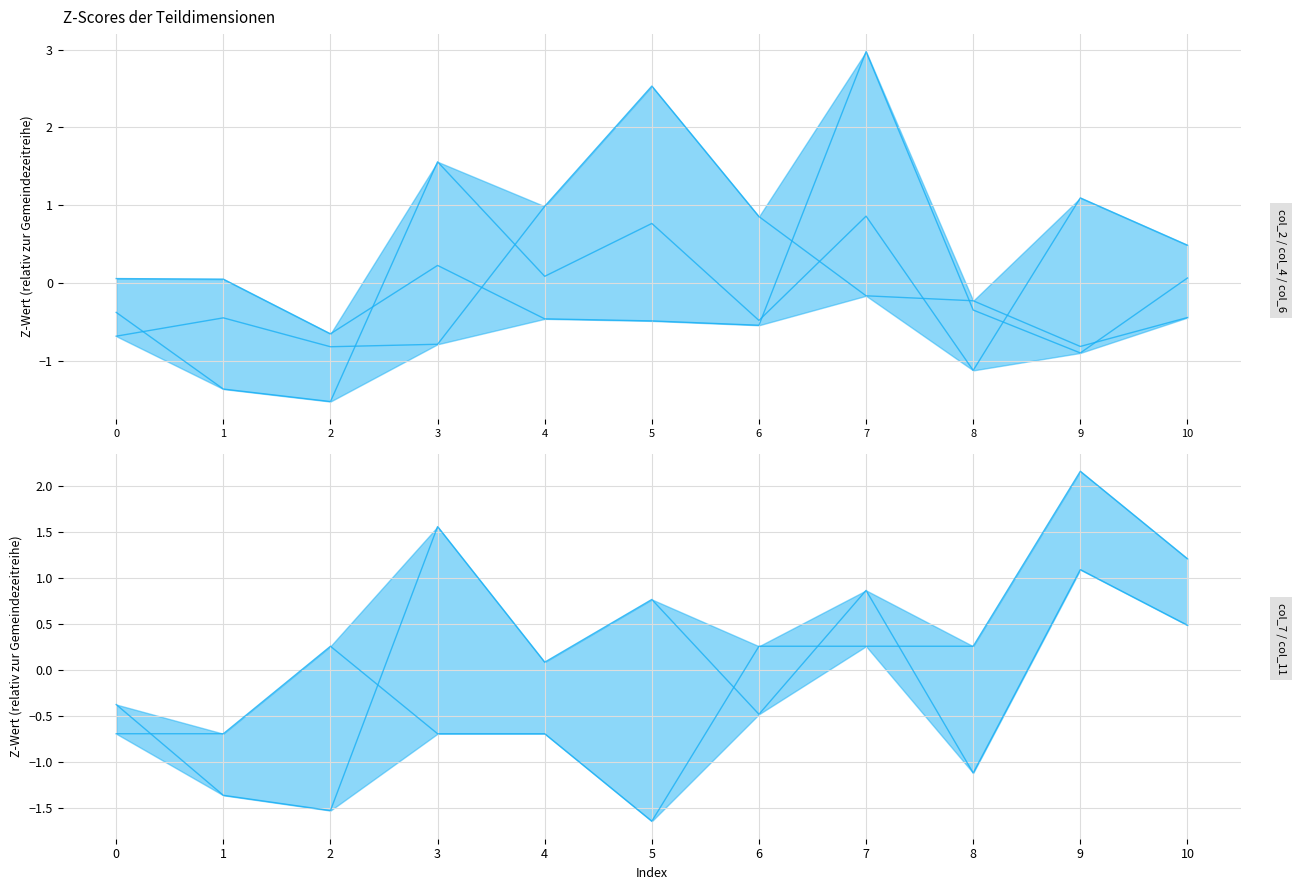

True or false: col_6 has more than 0 interior local peaks.

True